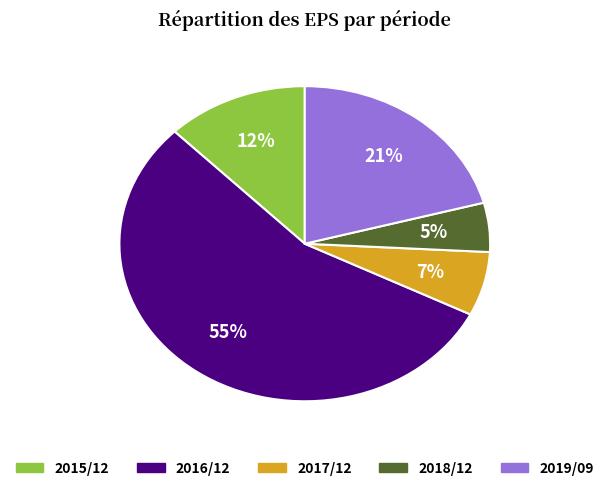

Count the number of slices in the pie.

5